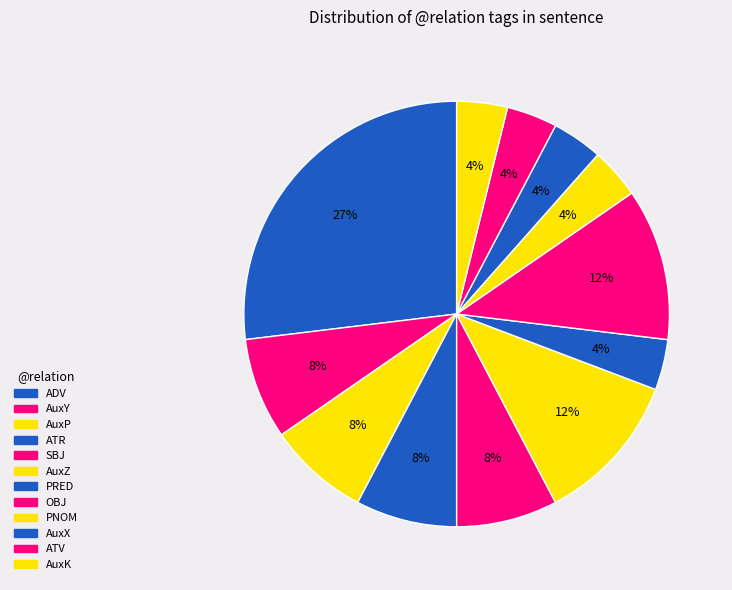

Which category has the biggest portion of the pie?

ADV